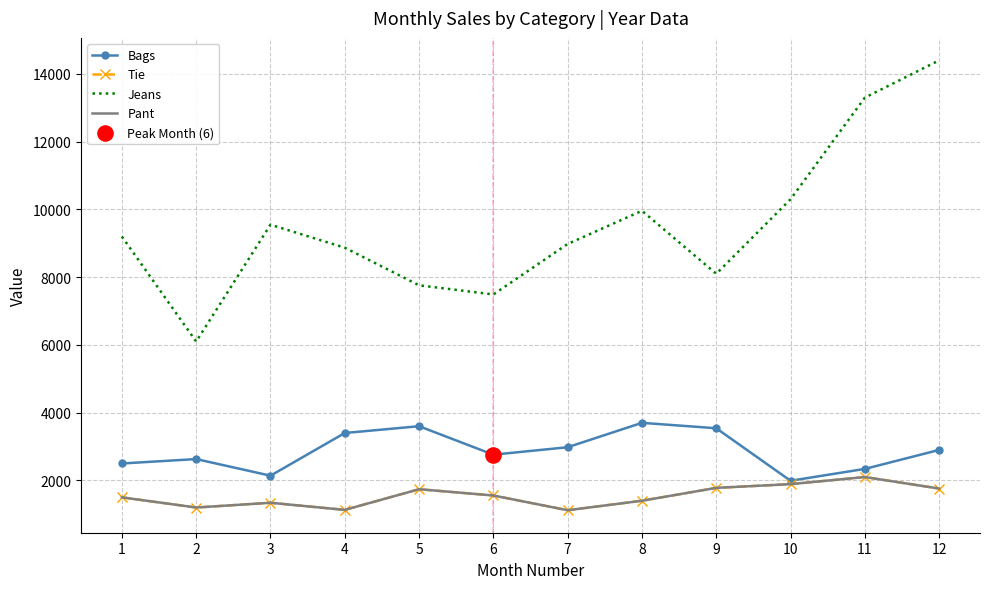

At how many categories does at least one series exceed 8666?

8